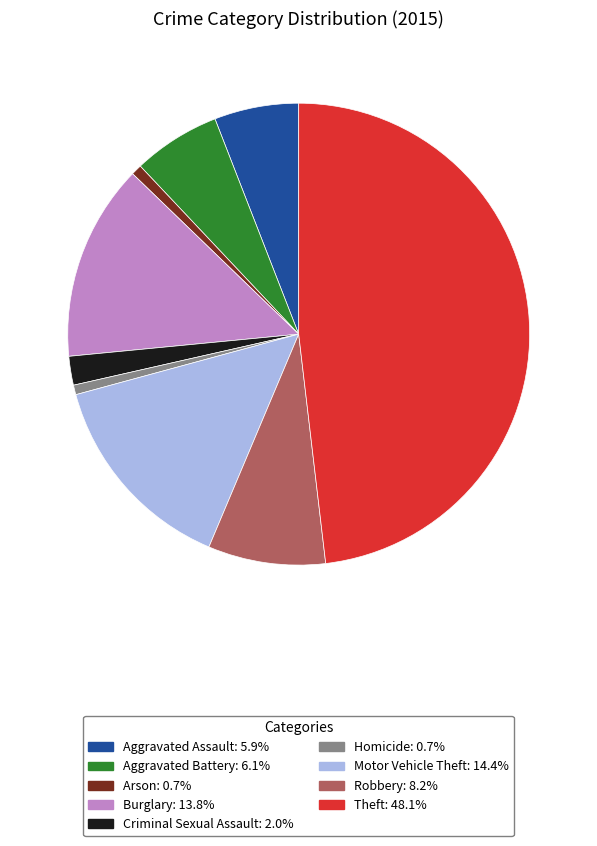

What is the largest slice in the pie chart?

Theft